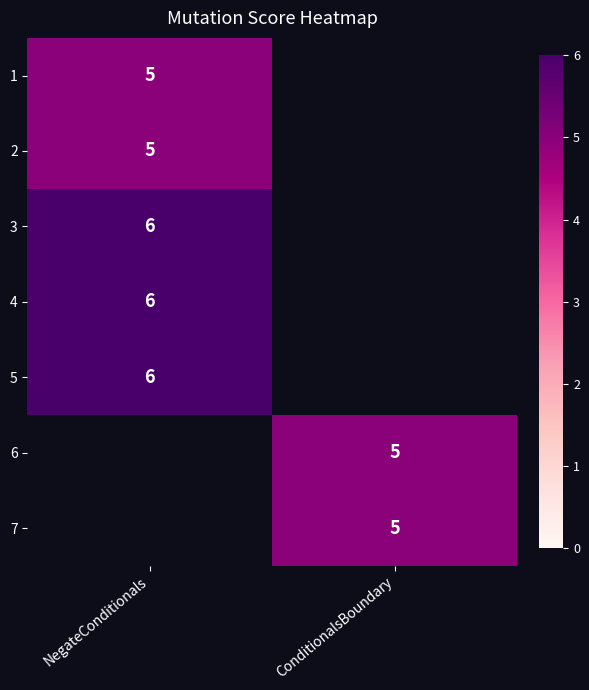

True or false: 2 has a value of 3 at NegateConditionals.

False